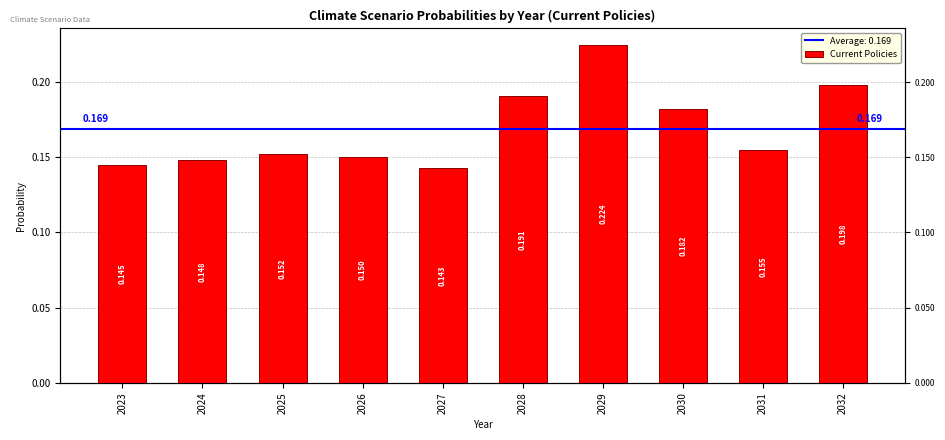

At which label is the value closest to 0?

2027